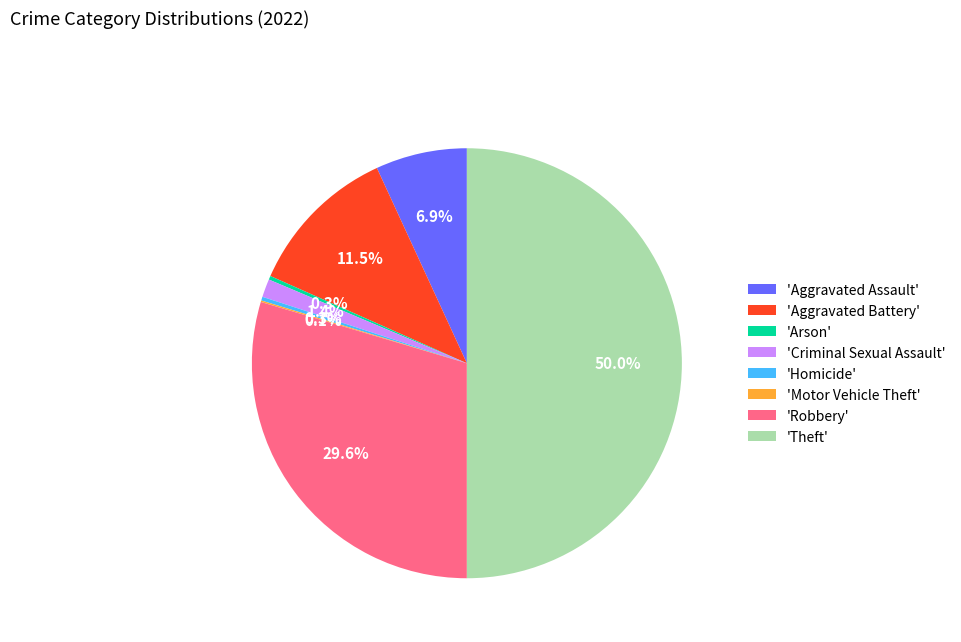

What is the ratio of the value at 'Theft' to the value at 'Homicide'?

176.0